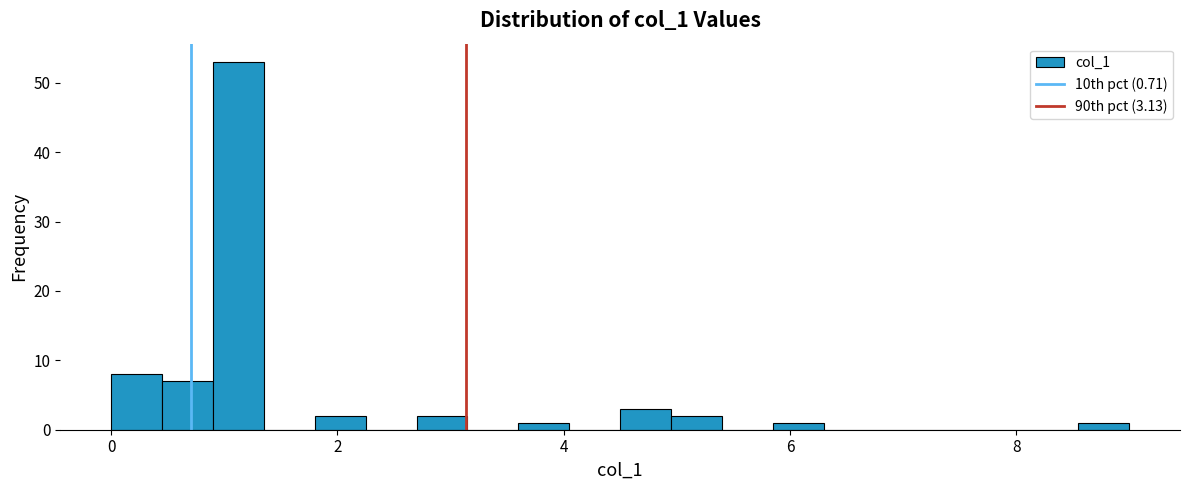

Read against the x-axis, roughly where is the centre of the tallest bar?

1.2